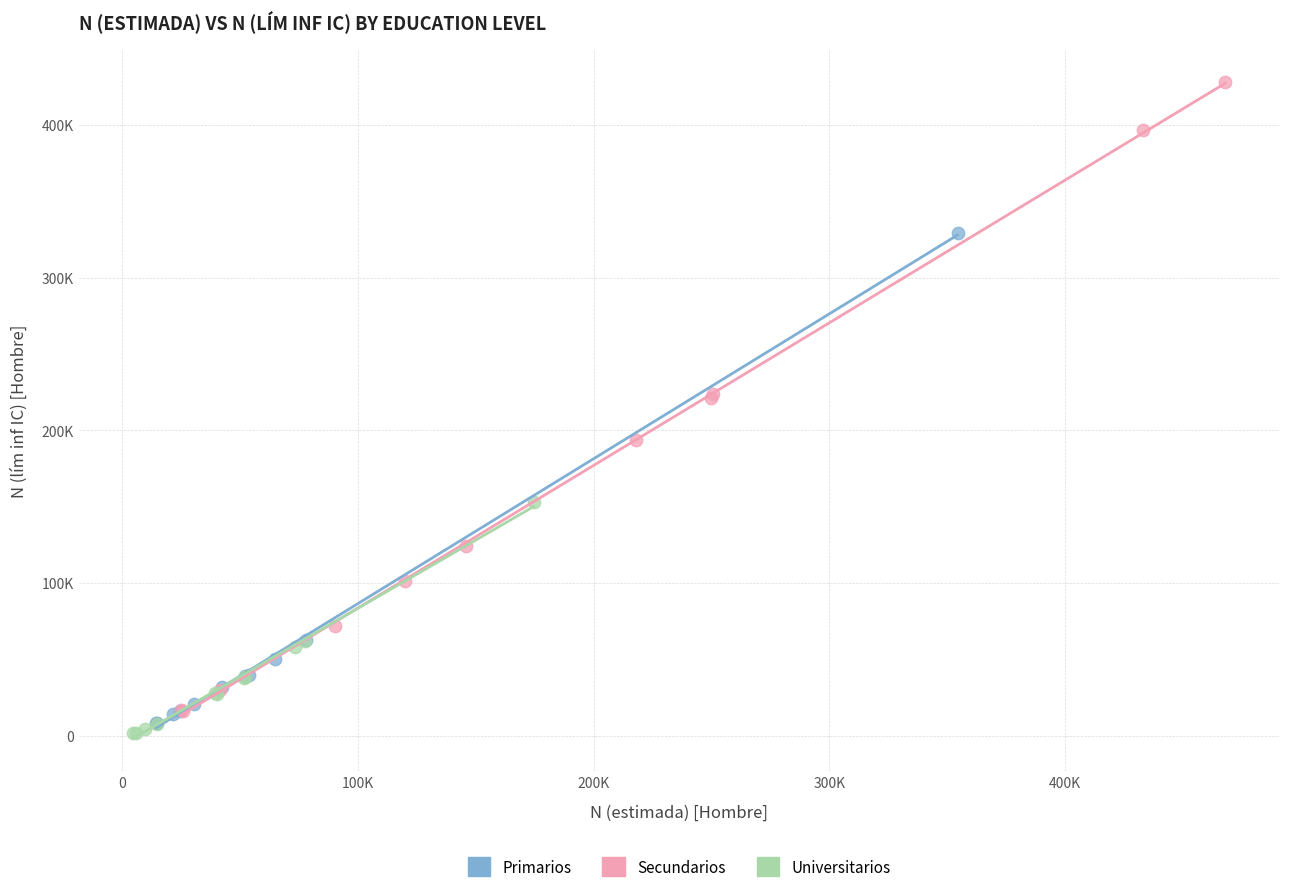

Which series reaches the maximum Y coordinate?

Secundarios